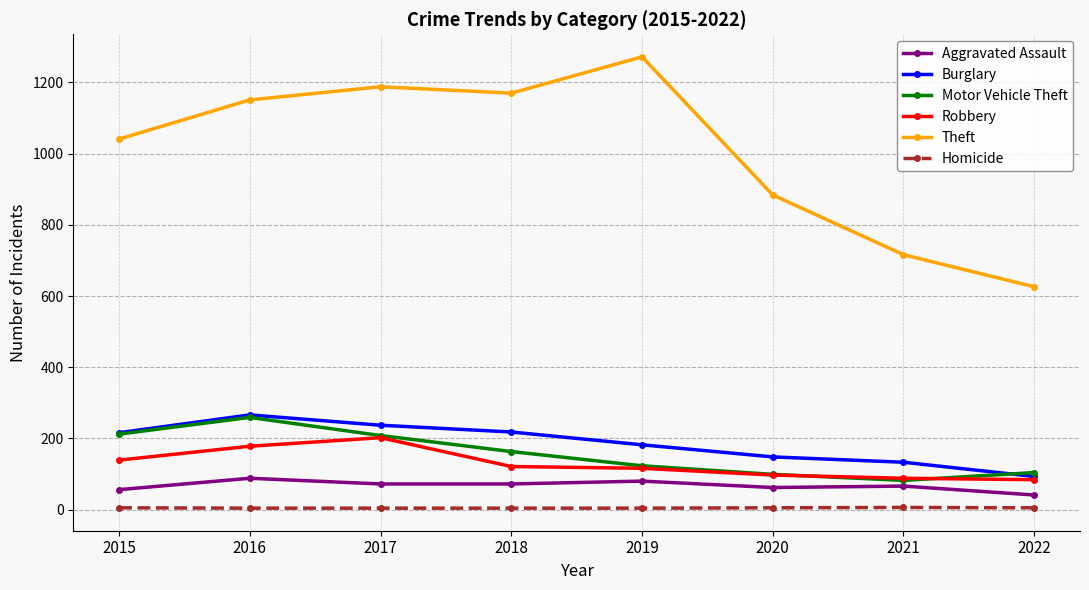

At which label does Burglary reach its minimum?

2022